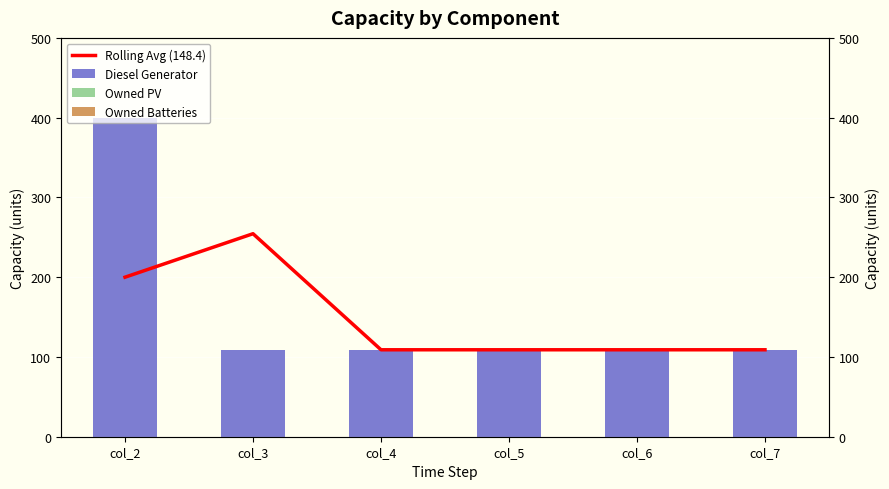

What are all the series names shown in the legend?

Rolling Avg (148.4), Diesel Generator, Owned PV, Owned Batteries